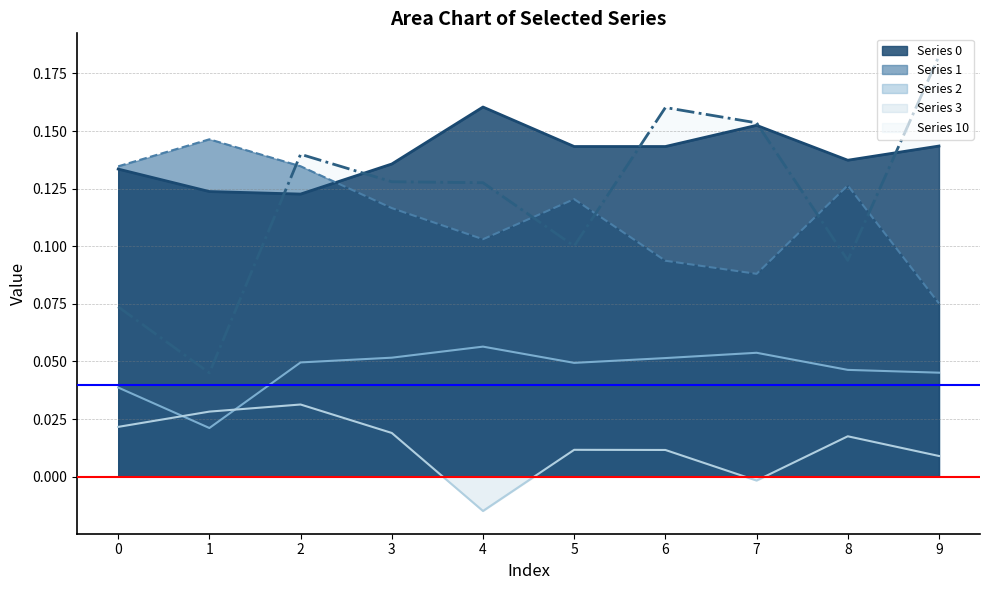

What is the maximum value shown in the chart?

0.2